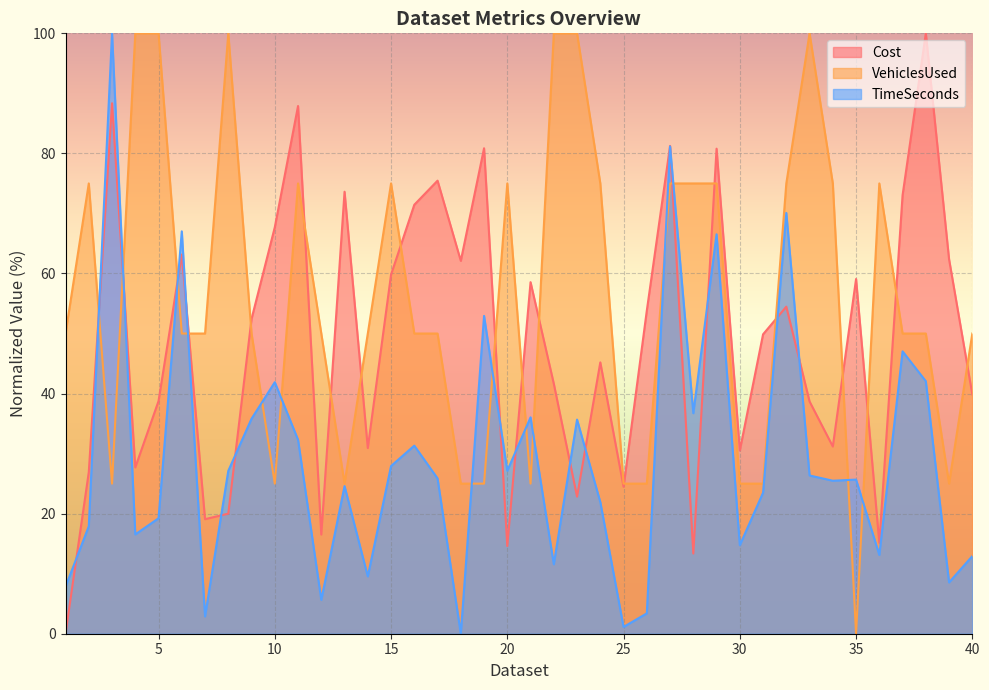

What is the value of the Cost point at the 18th from the left?

62.1